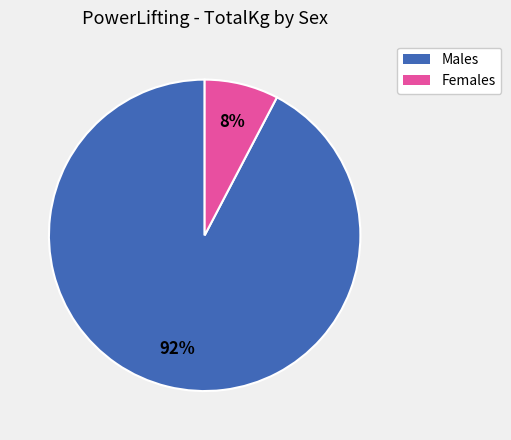

Is there a majority slice in this chart?

Yes